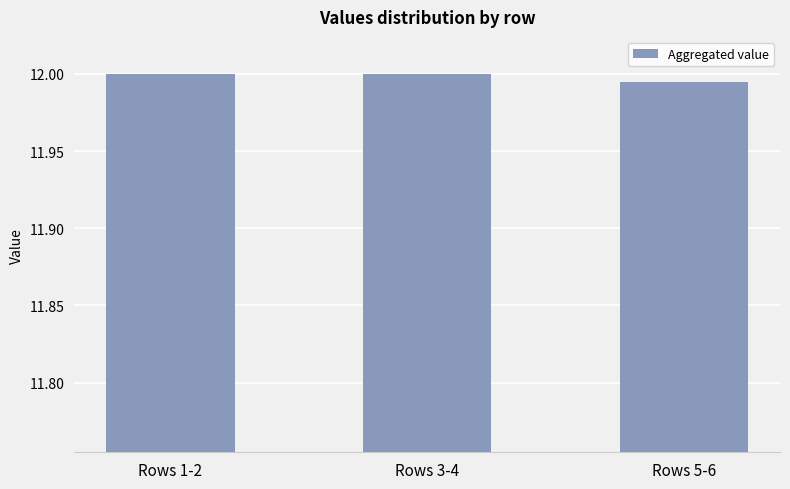

True or false: the data shows 20.9 at Rows 1-2.

False